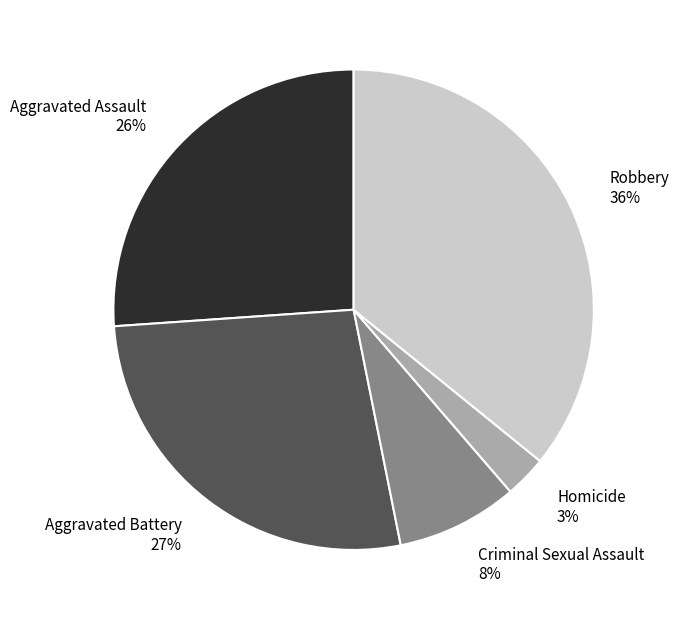

How many segments does this pie chart have?

5